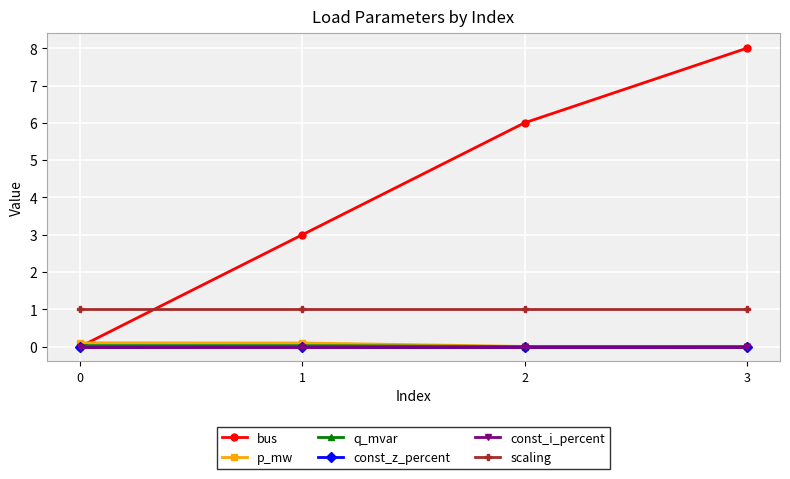

Does the chart have visible grid lines?

Yes